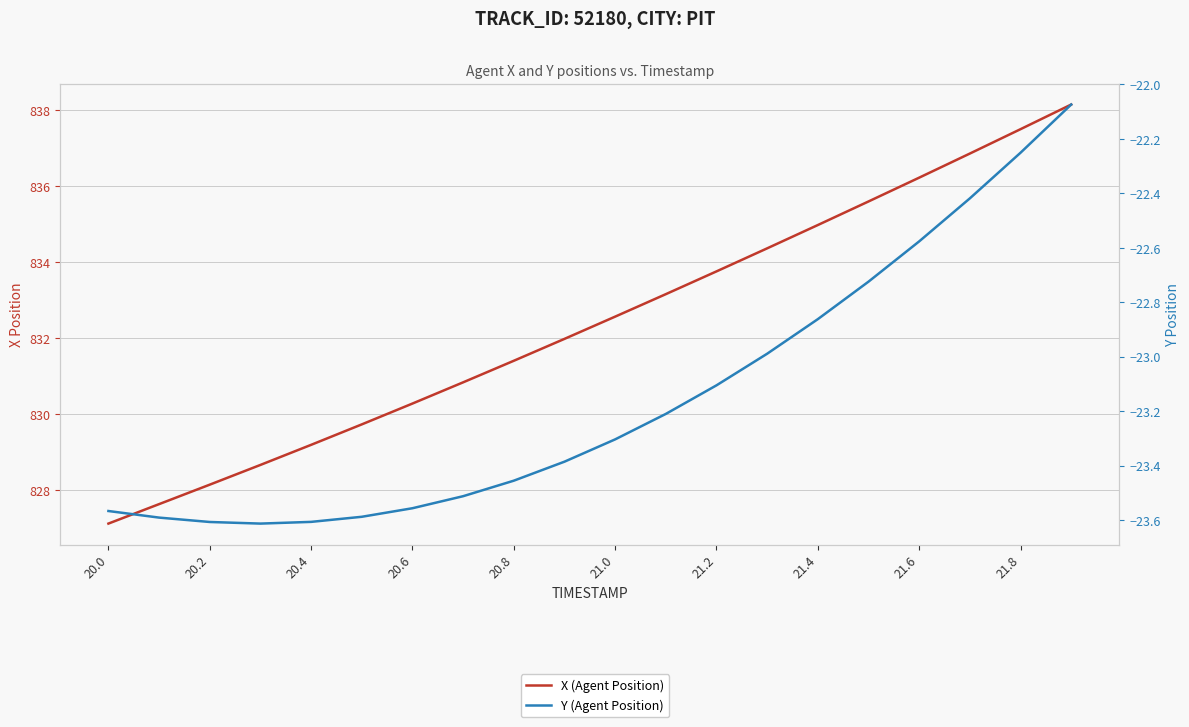

True or false: Y (Agent Position) and X (Agent Position) cross at least once.

False